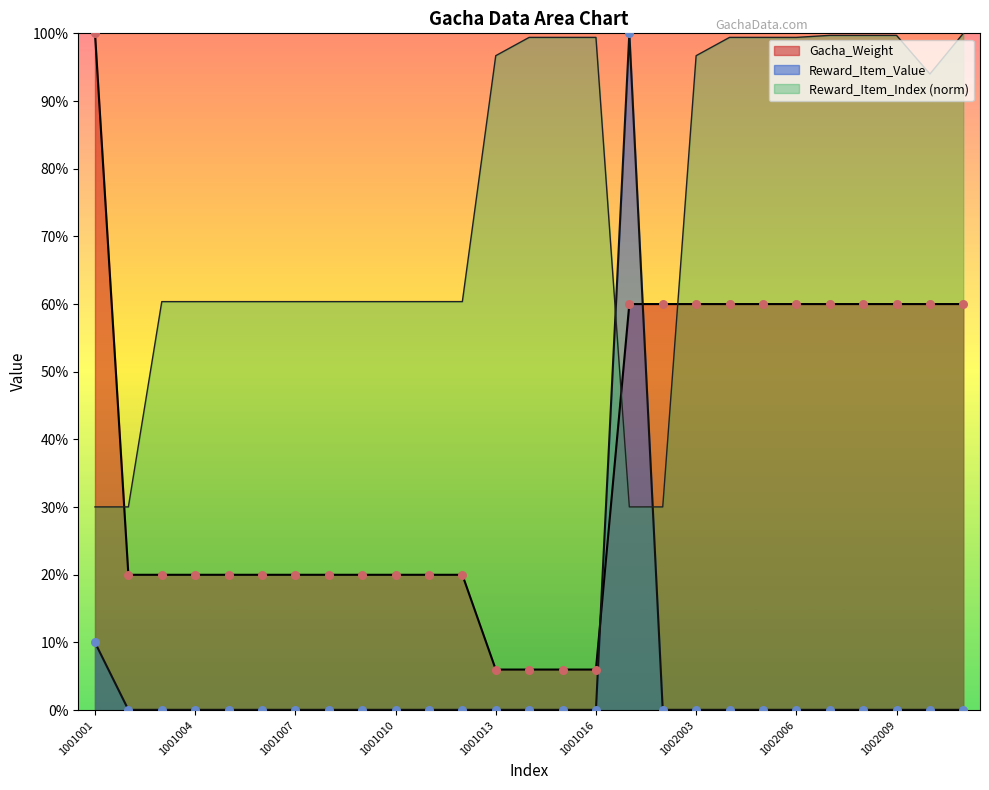

Which series has the largest total across all categories?

Reward_Item_Index (norm)